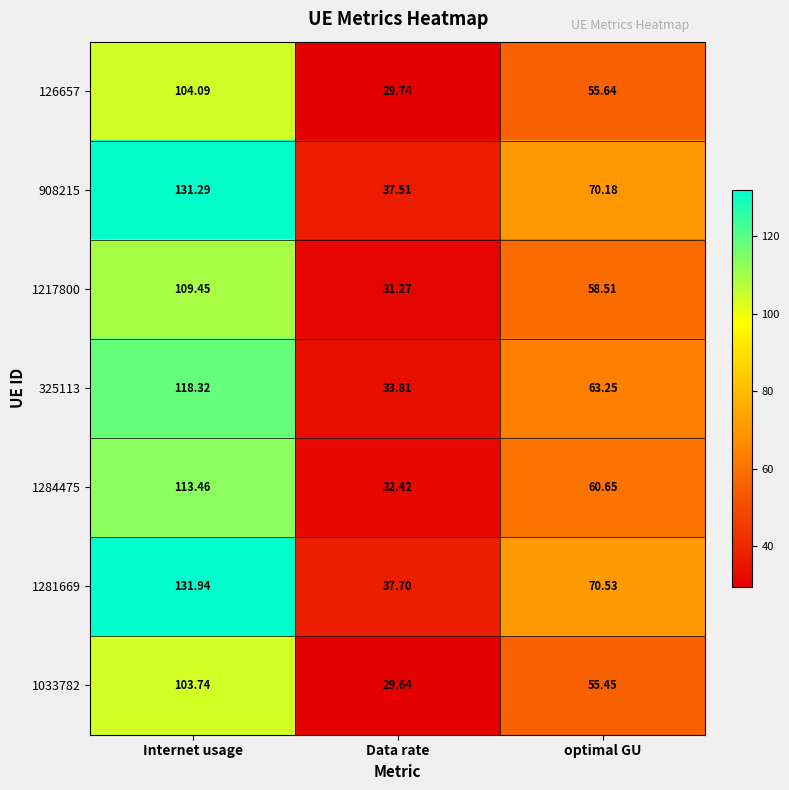

At which label is 1281669 closest to 84?

optimal GU